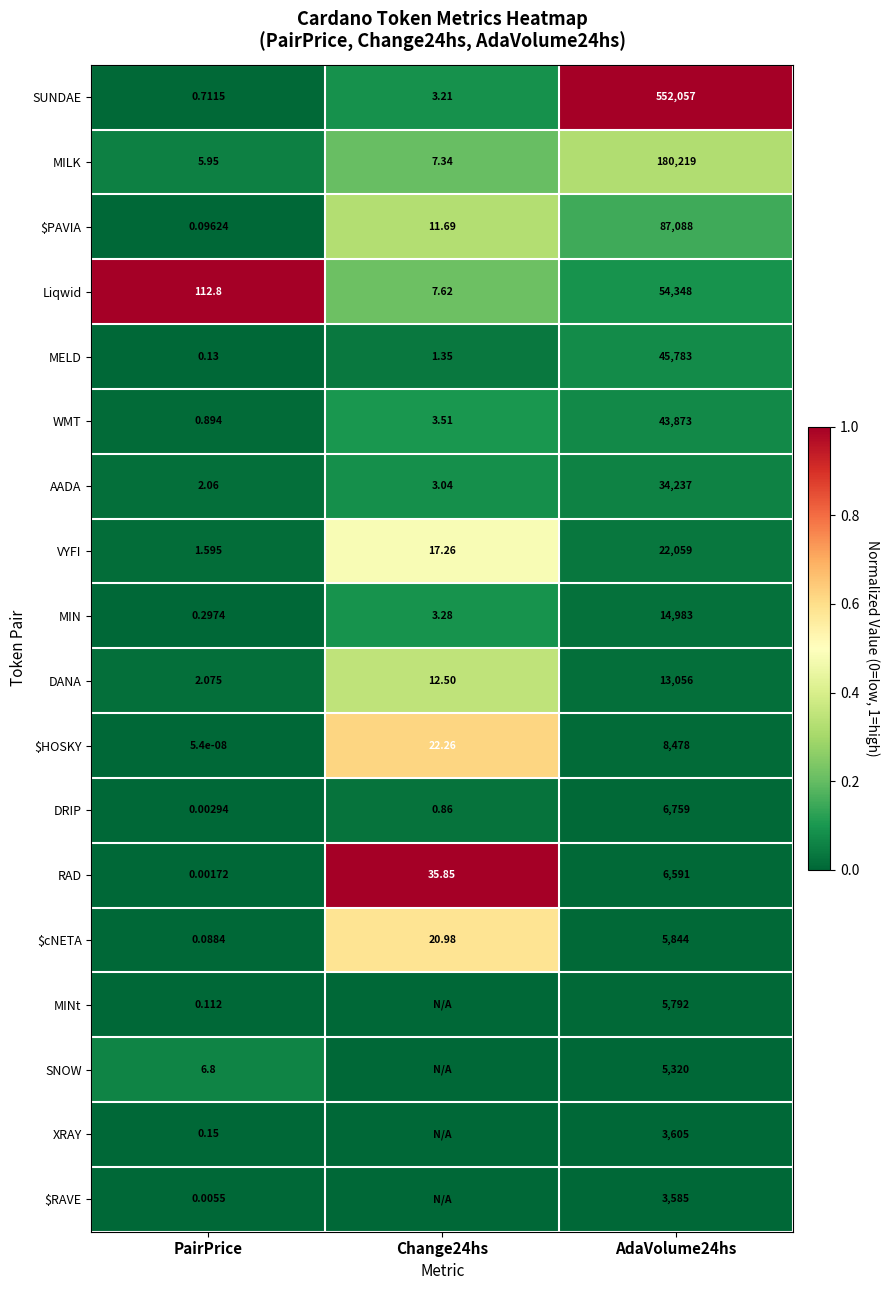

Which category has the lowest value in the WMT series?

PairPrice